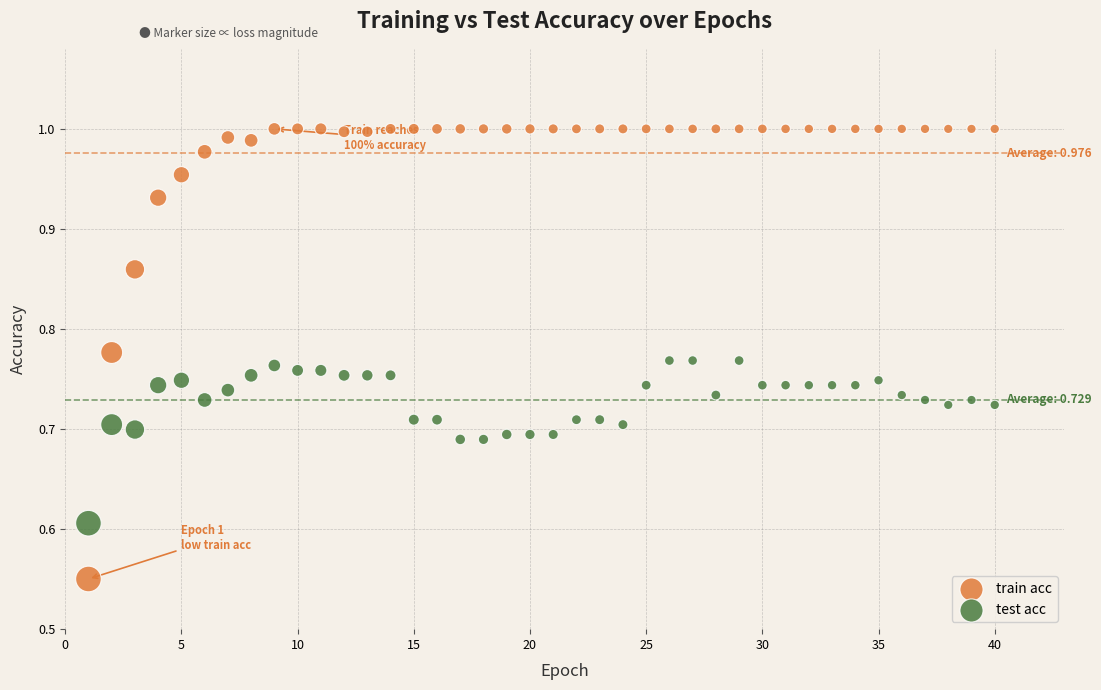

Which series contains the highest Y value?

train acc